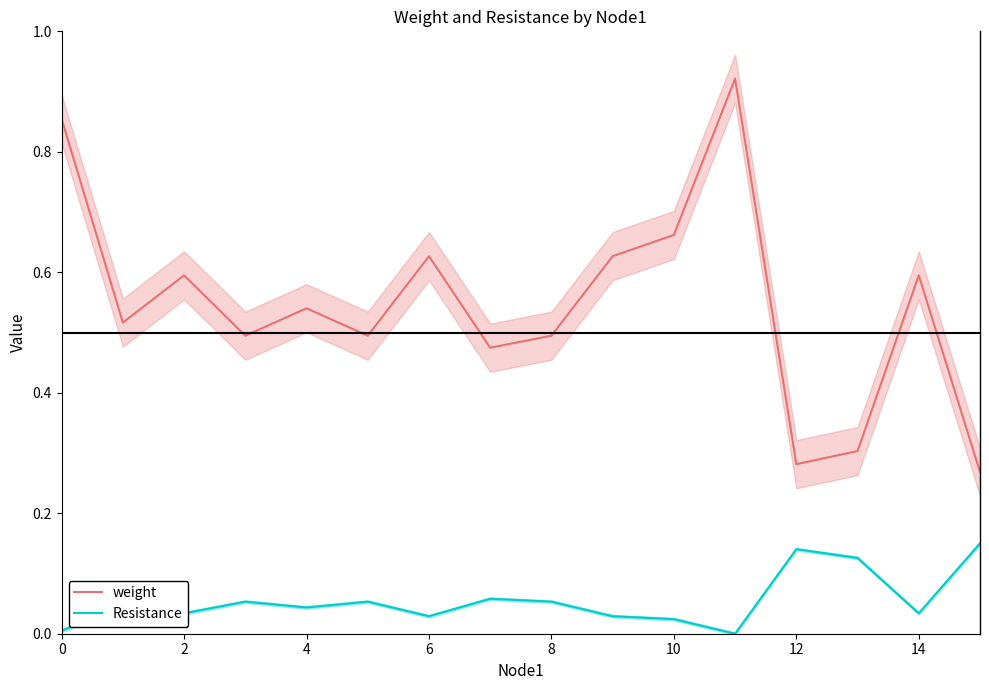

Reading left to right, what are all the values shown in this chart?

weight: 0.9	0.5	0.6	0.5	0.5	0.5	0.6	0.5	0.5	0.6	0.7	0.9	0.3	0.3	0.6	0.3
Resistance: 0.0	0.0	0.0	0.1	0.0	0.1	0.0	0.1	0.1	0.0	0.0	0.0	0.1	0.1	0.0	0.1